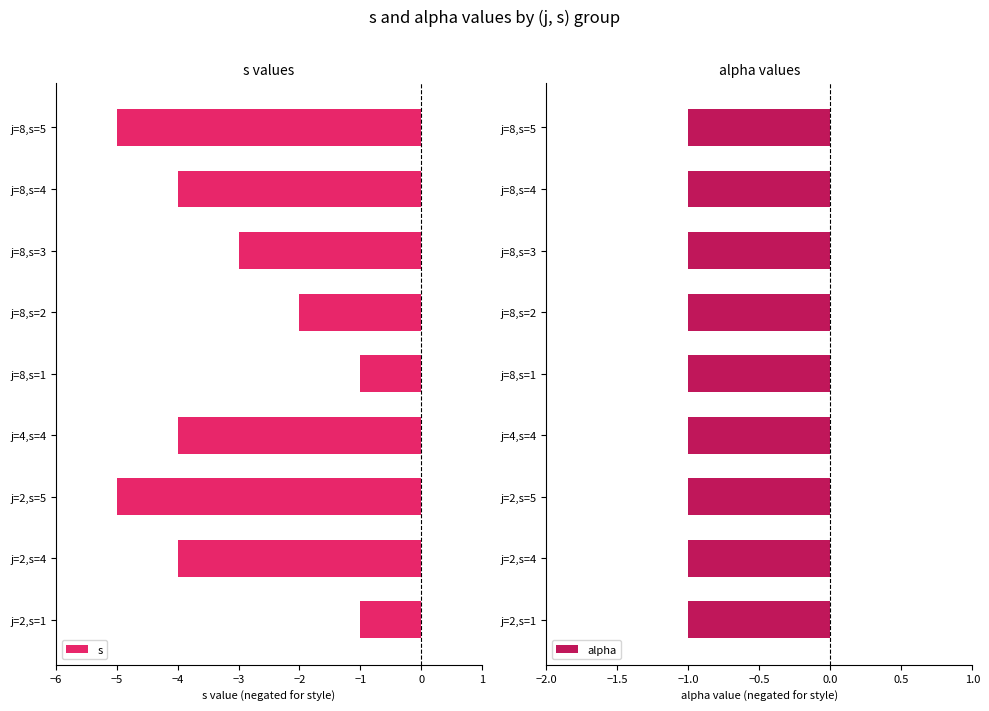

What is the sum of the s values at j=8,s=4 and j=8,s=1?

-5